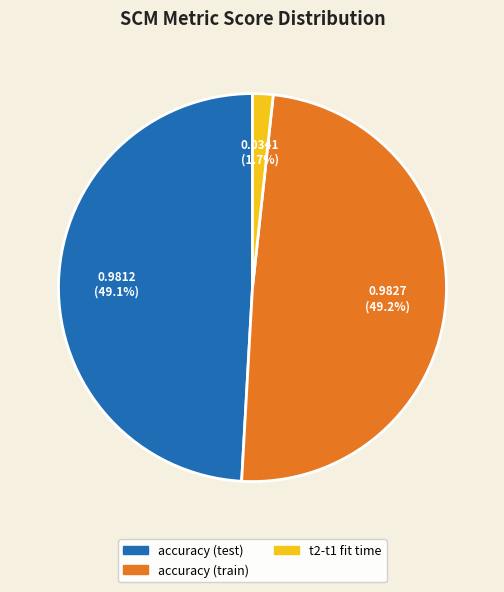

What is the total percentage of accuracy (train) and t2-t1 fit time?

50.9%